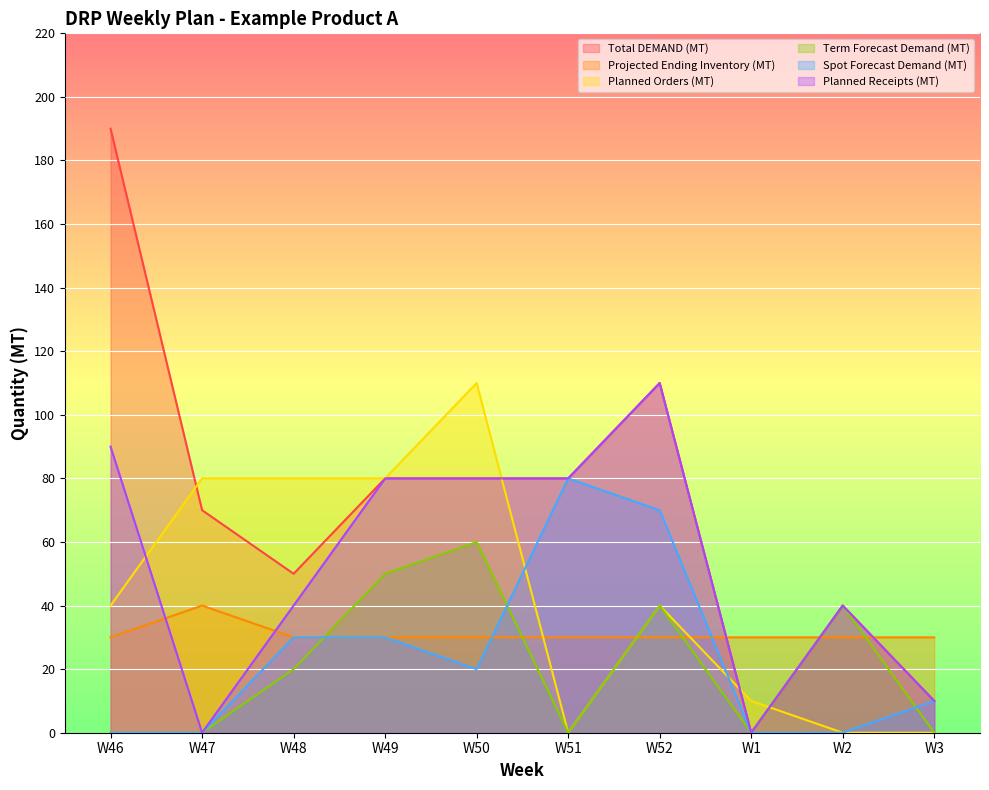

The Projected Ending Inventory (MT) series shows 44 at W50. True or false?

False